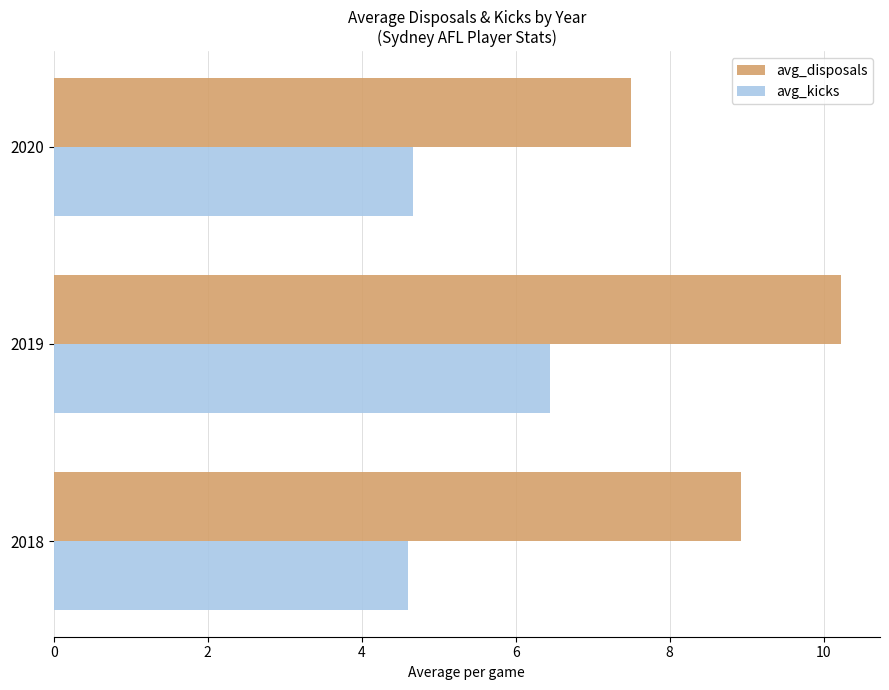

At which label is avg_disposals closest to 8?

2020